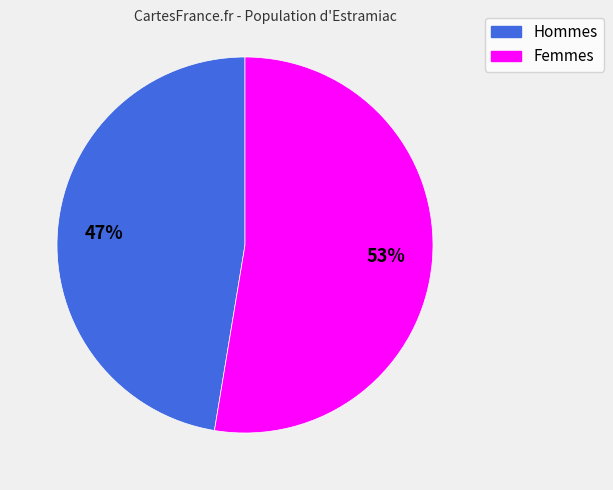

How many segments does this pie chart have?

2